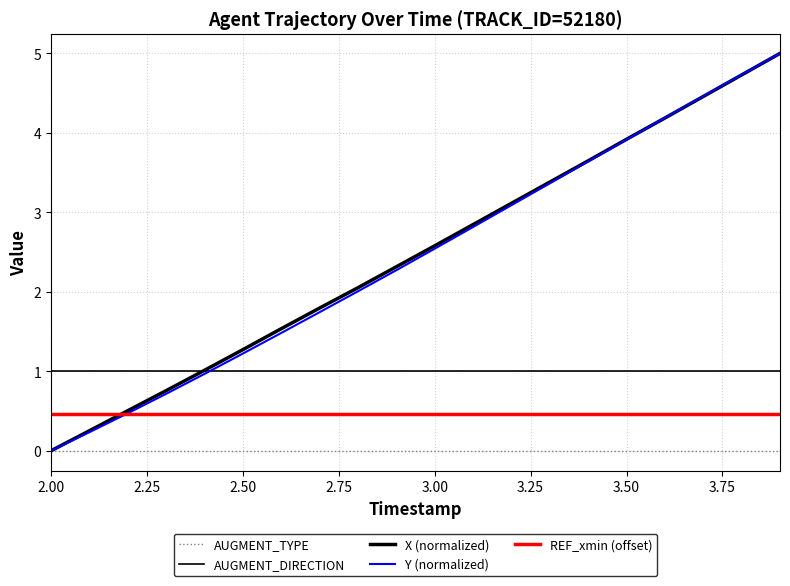

Does the chart display data point markers on the line(s)?

No